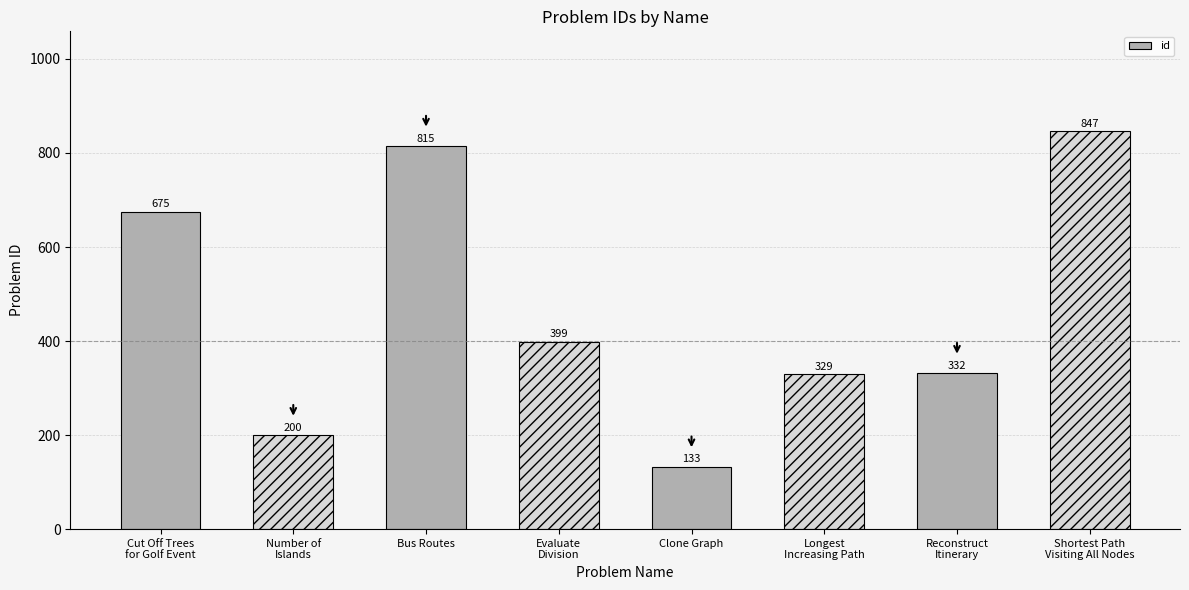

What is the sum of the values at Clone Graph and Evaluate
Division?

532